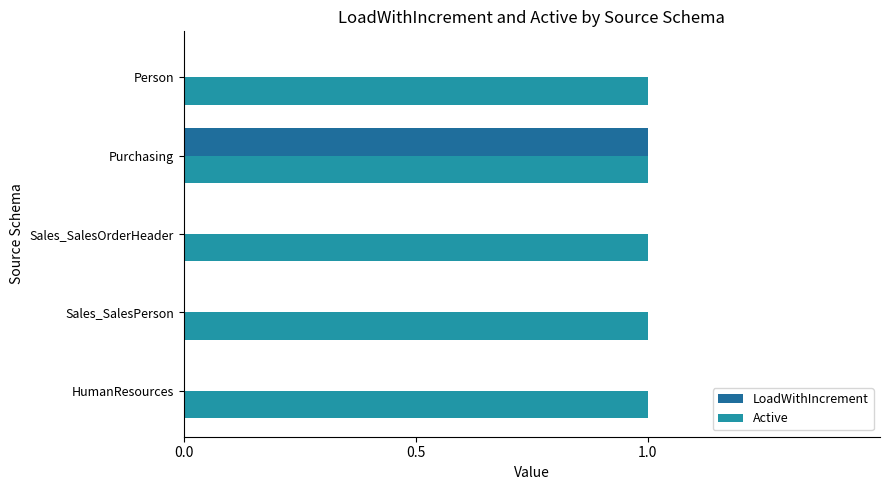

What is the sum of all Active values?

5